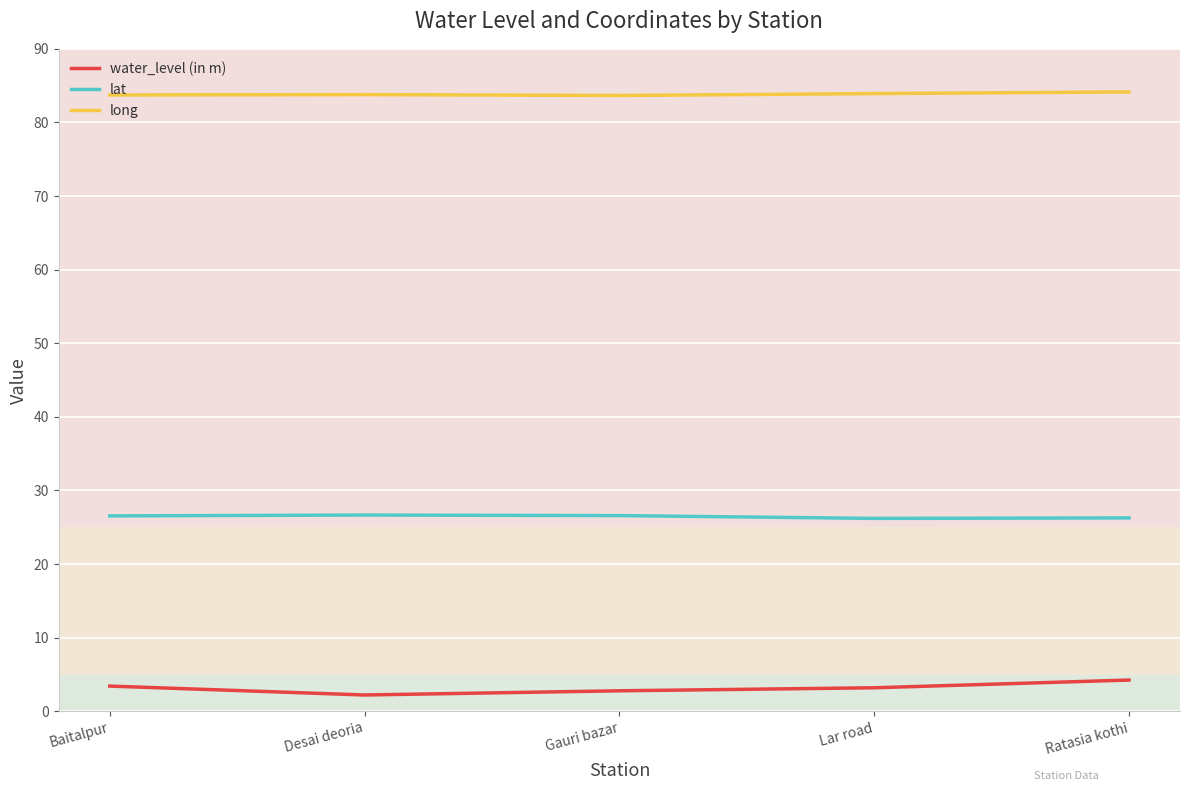

True or false: water_level (in m) and lat intersect in this chart.

False